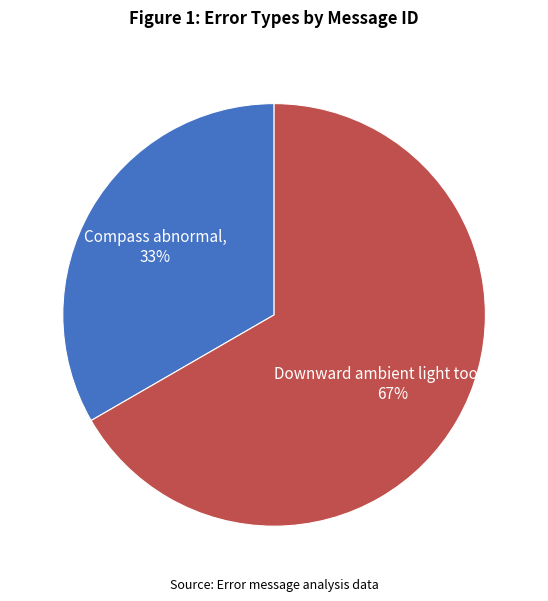

To the nearest percent, what is the average slice percentage?

50%